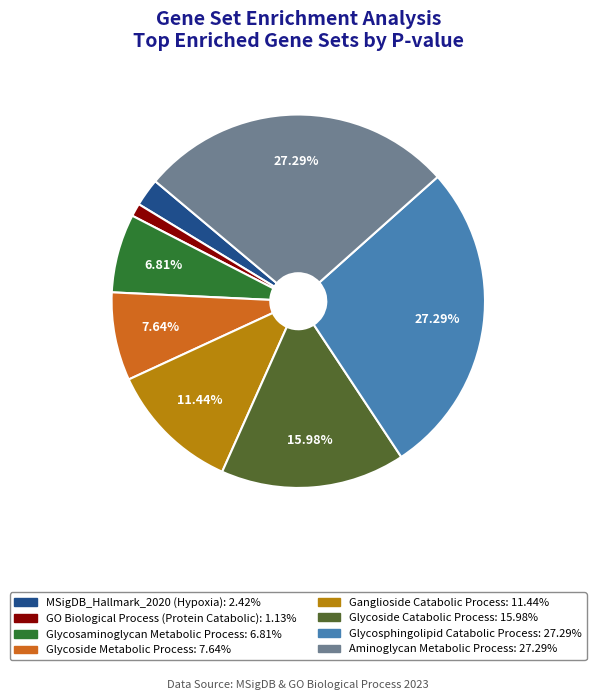

To the nearest percent, what is the average slice percentage?

12%